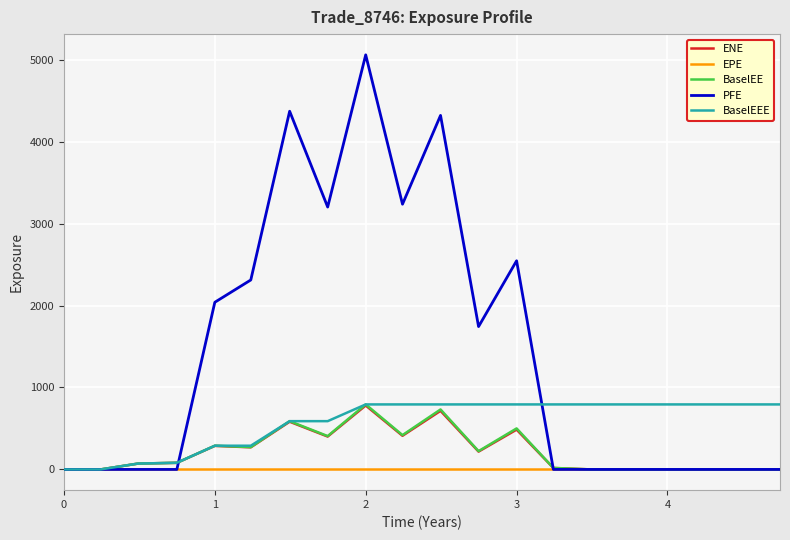

Is this an area chart (filled region under the line)?

No